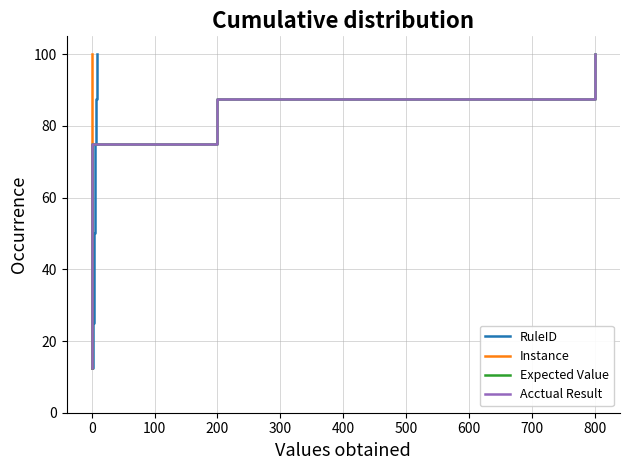

How many lines are shown in the chart?

4